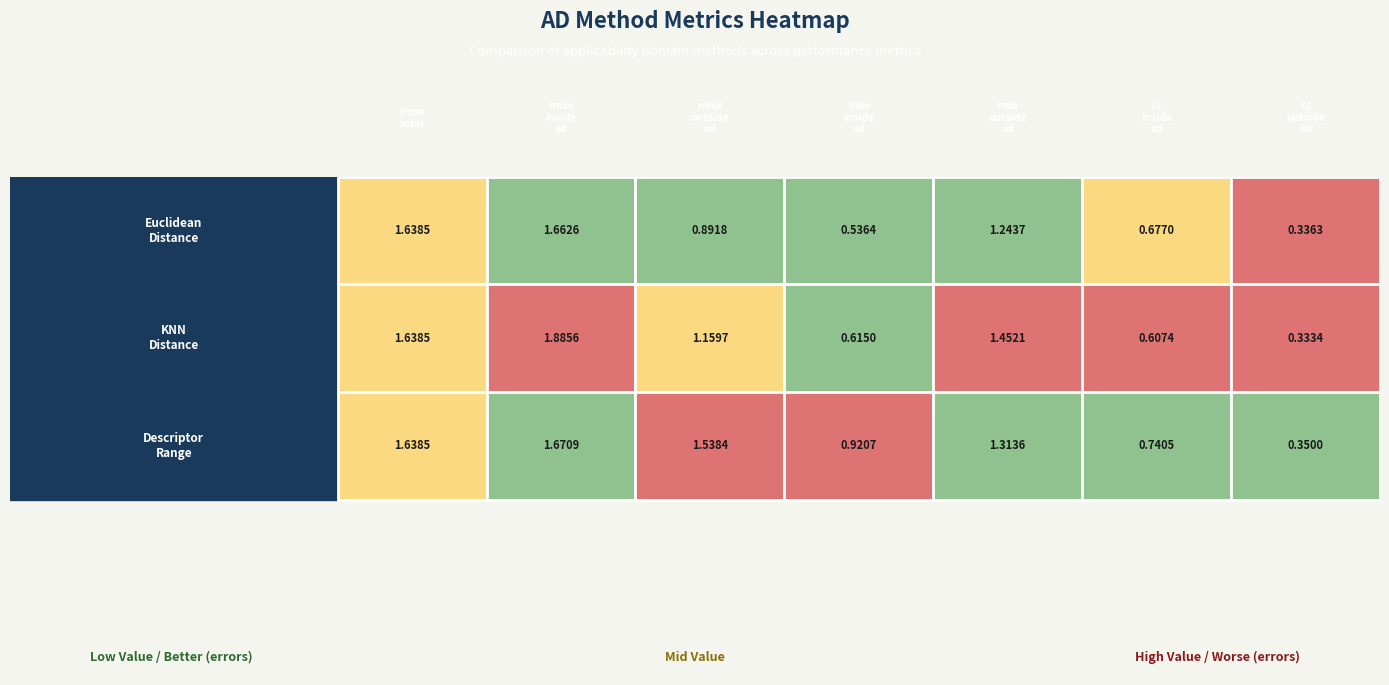

Reading left to right, list all the values displayed in this chart.

euclidean_distance: 1.6	1.7	0.9	0.5	1.2	0.7	0.3
knn_distance: 1.6	1.9	1.2	0.6	1.5	0.6	0.3
descriptor_range: 1.6	1.7	1.5	0.9	1.3	0.7	0.4